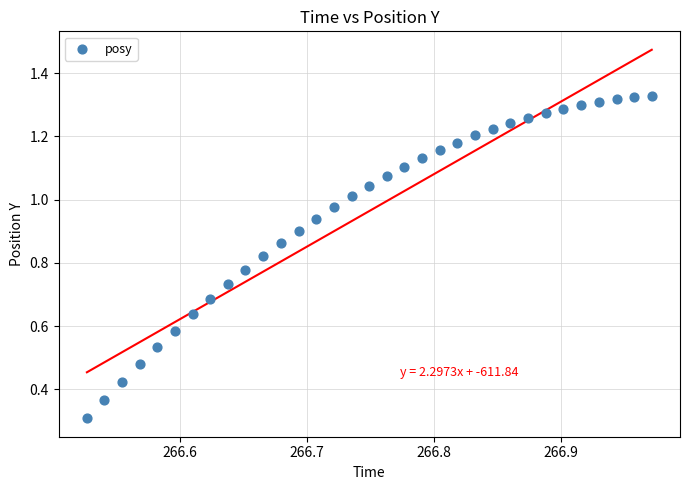

What Y value in the scatter plot is closest to 0?

0.3